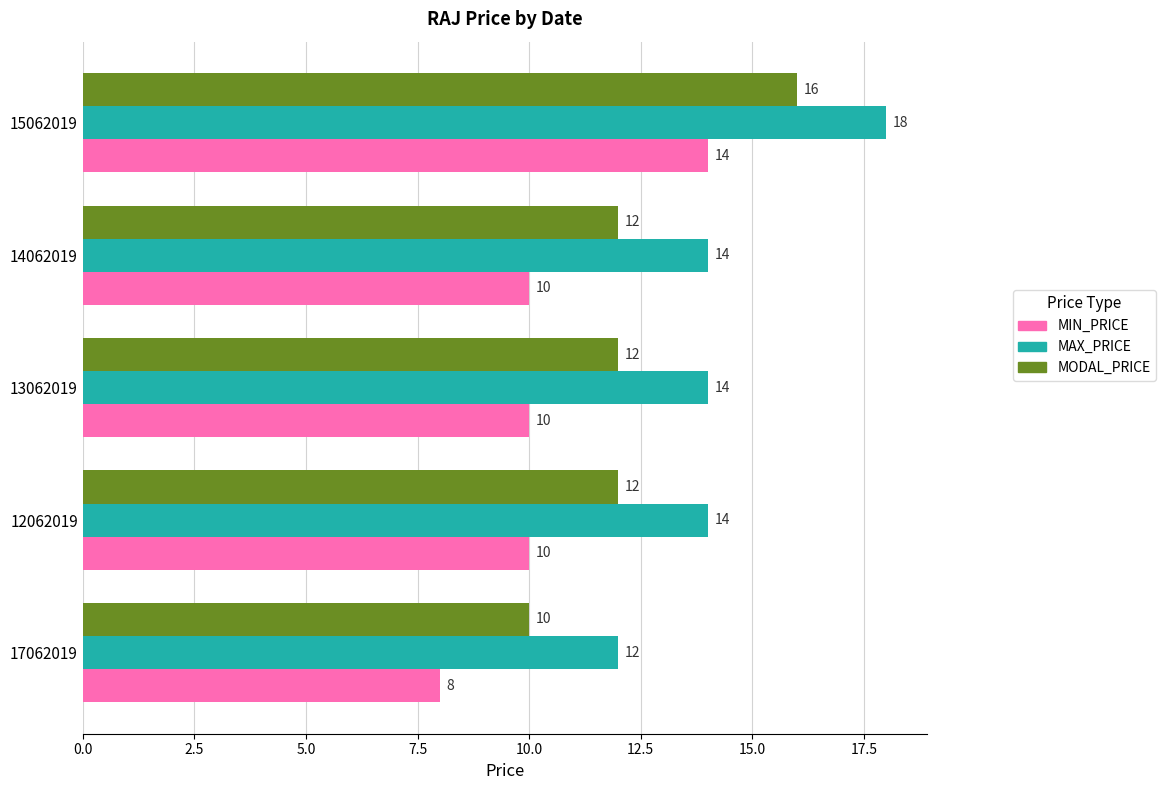

How many data points does each series have?

5